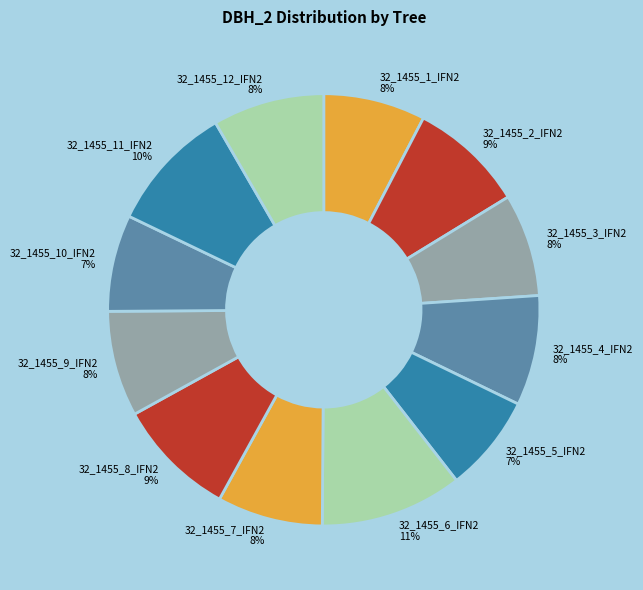

Which has a higher value, 32_1455_11_IFN2 or 32_1455_12_IFN2?

32_1455_11_IFN2